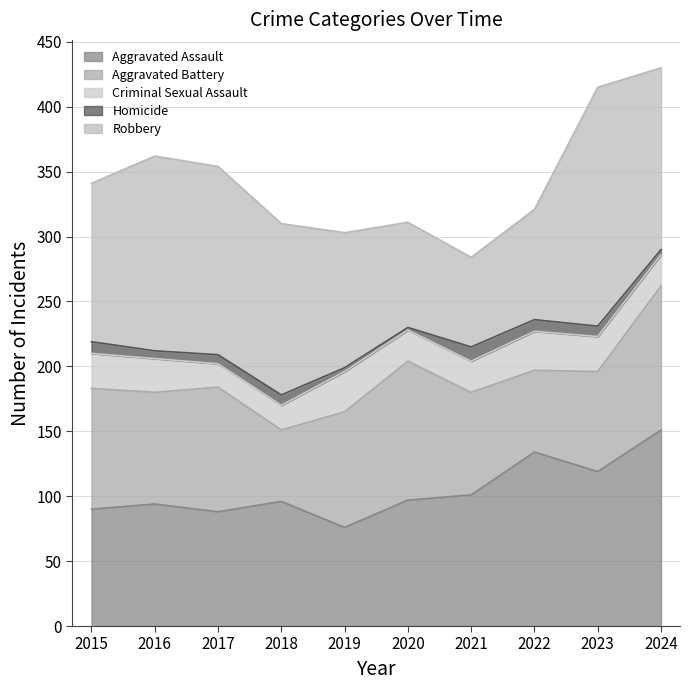

Where is the first local minimum for Aggravated Assault?

2017